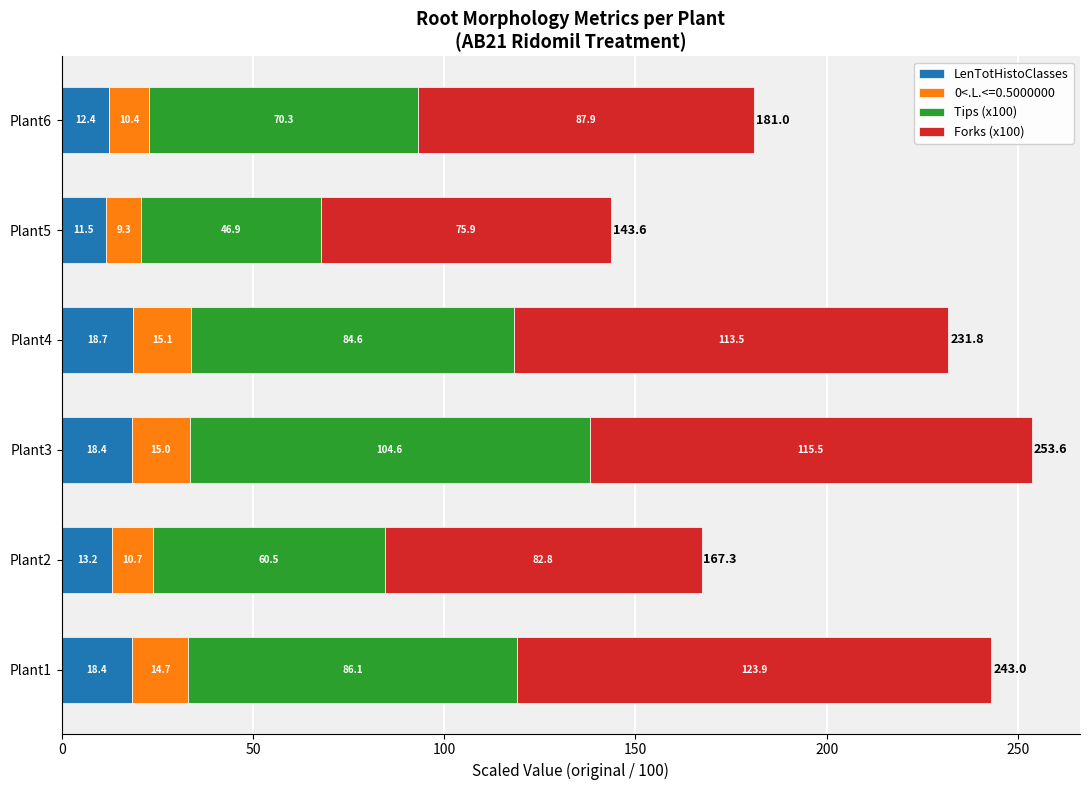

What is the total value across all series at Plant6?

181.0